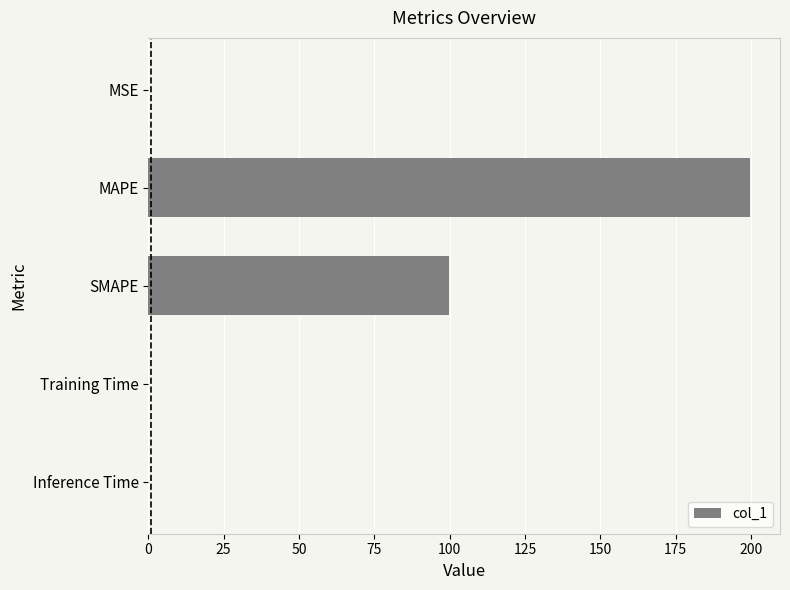

The value at SMAPE is 99.9. True or false?

True